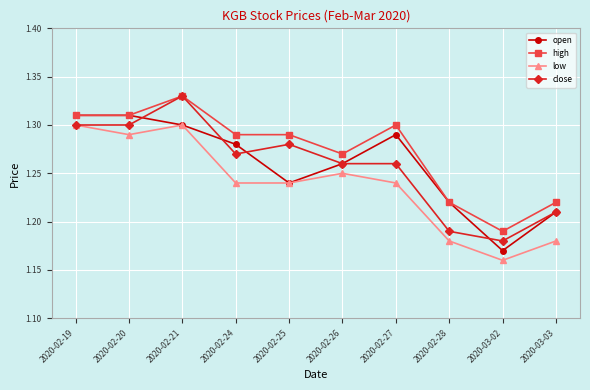

Which series has the largest total across all categories?

high